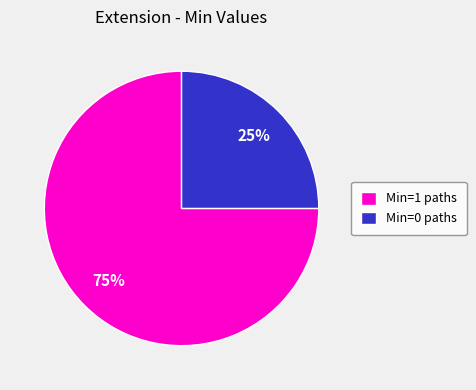

Rank the categories by value from lowest to highest.

Min=0 paths, Min=1 paths